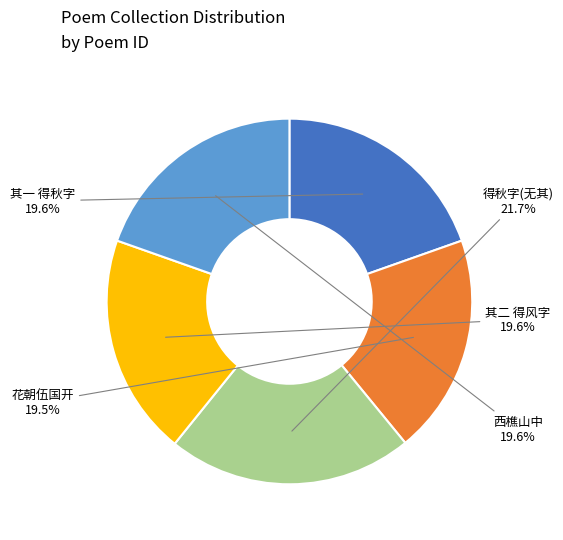

Is there a majority slice in this chart?

No